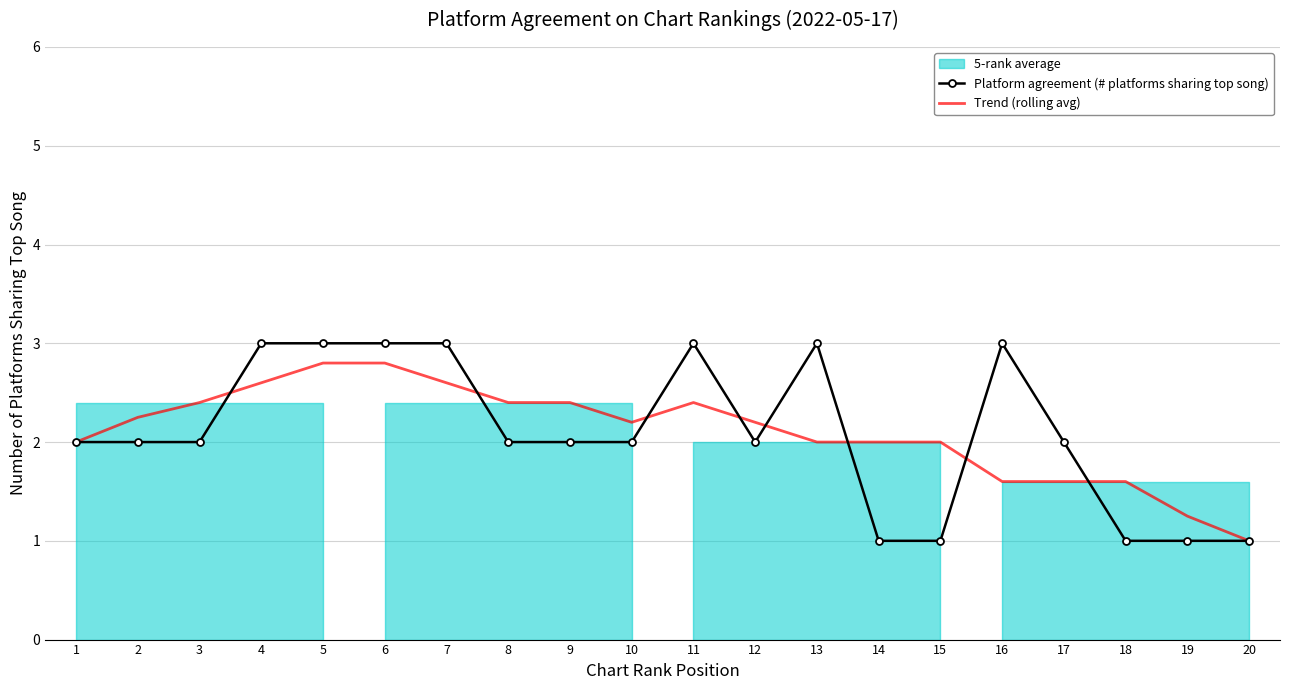

Count the Platform agreement (# platforms sharing top song) values in the range 2 to 3.

15